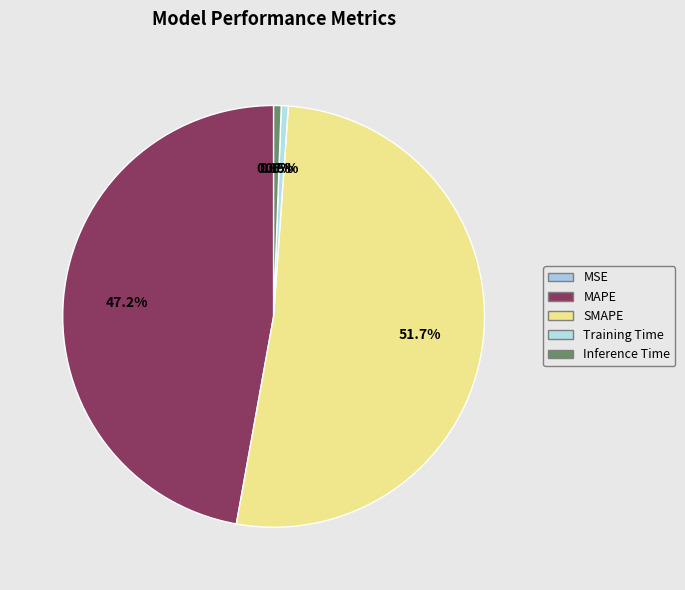

Which slice represents more than half of the pie?

SMAPE